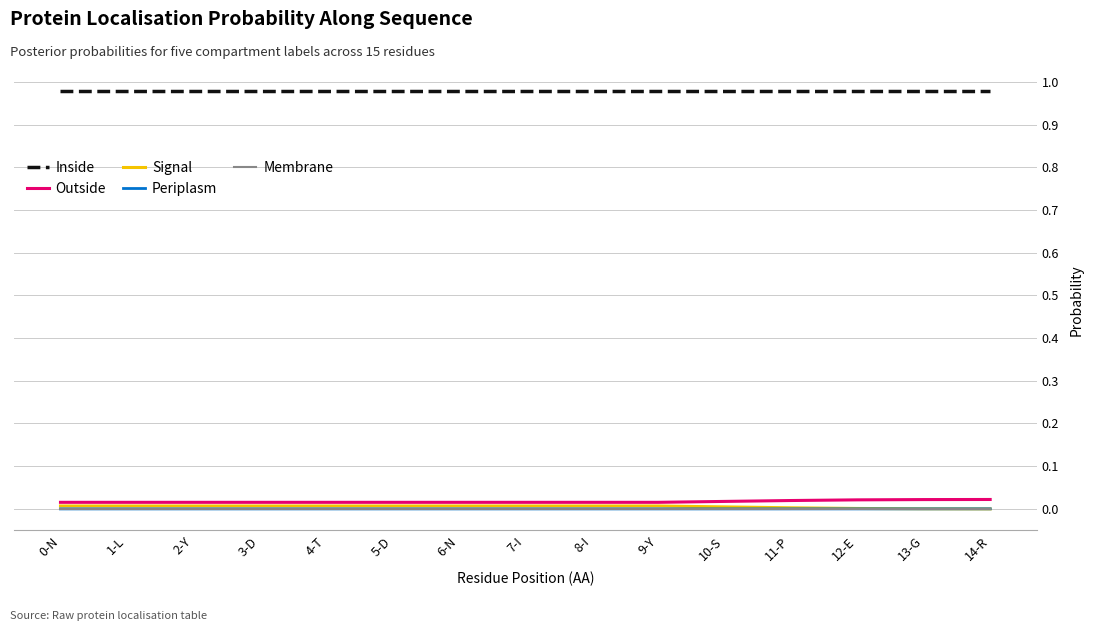

True or false: Inside and Signal cross at least once.

False